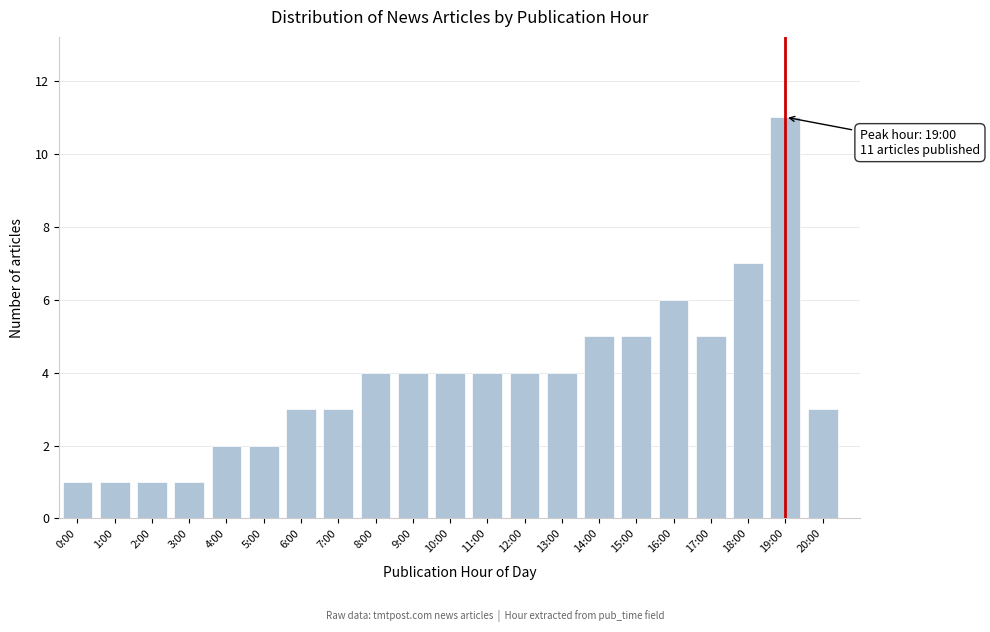

Reading right to left, what are all the values shown in this chart?

20:00=3	19:00=11	18:00=7	17:00=5	16:00=6	15:00=5	14:00=5	13:00=4	12:00=4	11:00=4	10:00=4	9:00=4	8:00=4	7:00=3	6:00=3	5:00=2	4:00=2	3:00=1	2:00=1	1:00=1	0:00=1